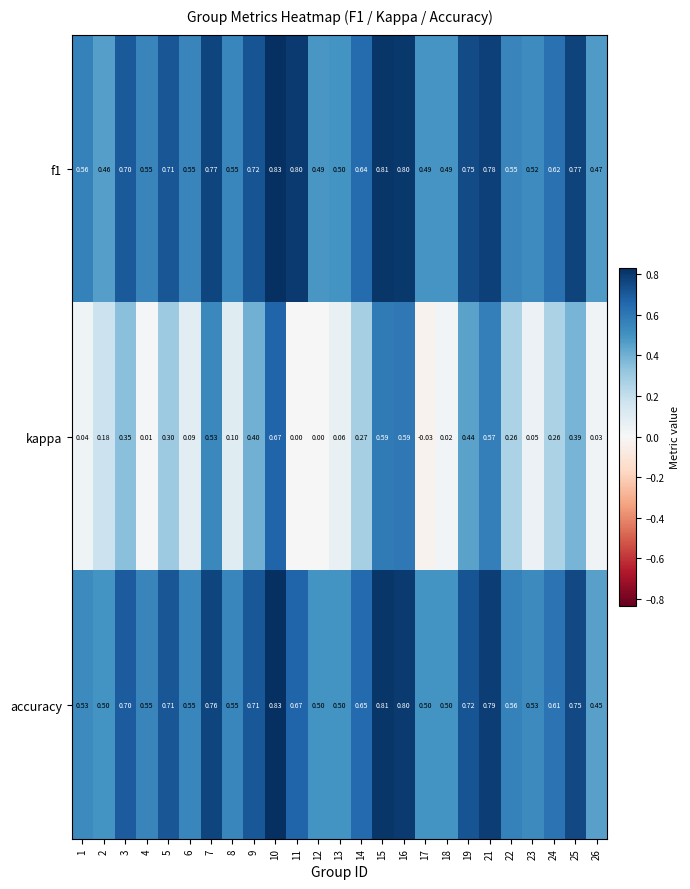

At which category is the sum across all series the highest?

10